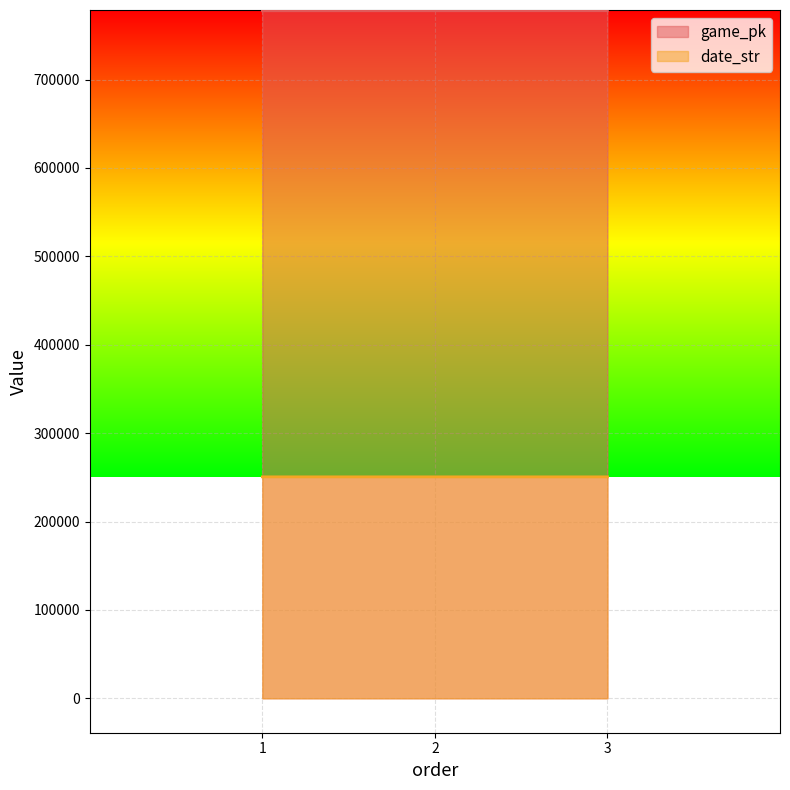

Reading left to right, list all the values displayed in this chart.

game_pk: 777791	777811	777874
date_str: 250524	250523	250518